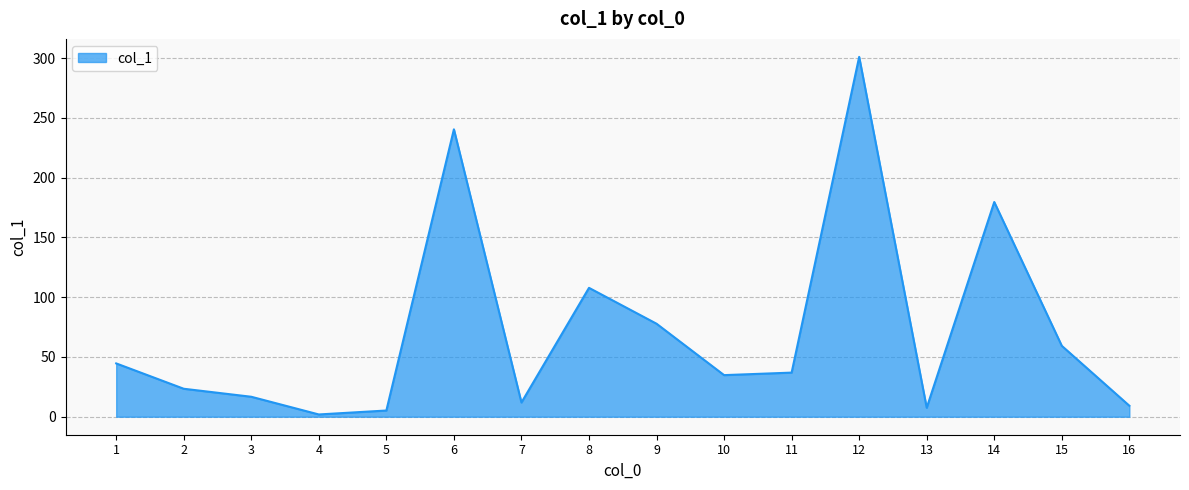

What is the difference between the maximum and minimum values?

299.1